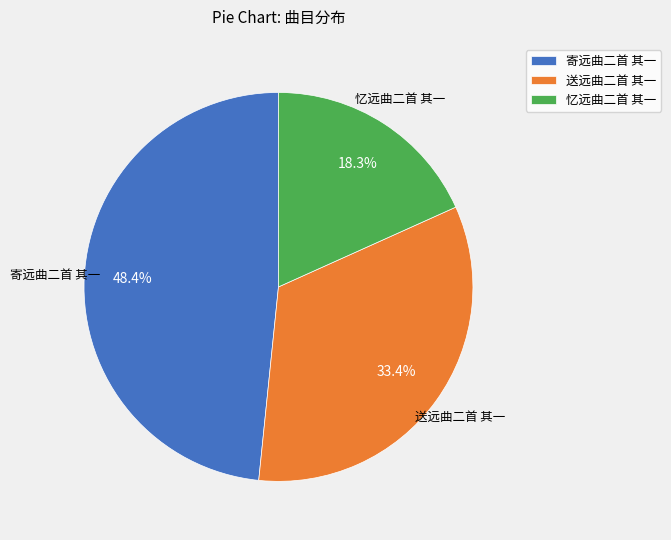

What percentage do 寄远曲二首 其一 and 送远曲二首 其一 together represent?

81.7%